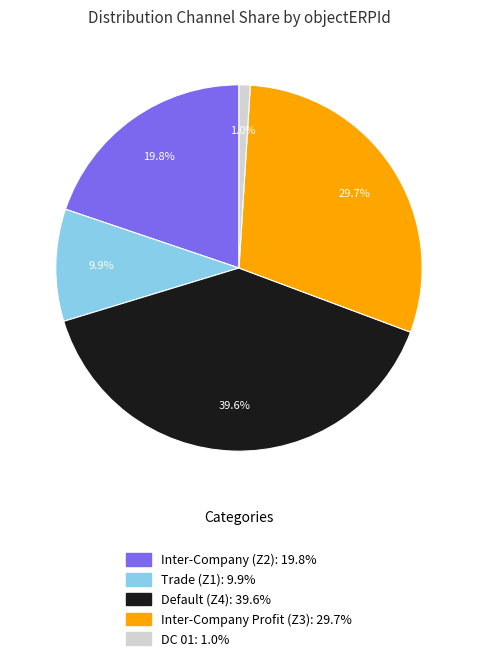

To the nearest percent, what is the difference between the largest and smallest slice percentages?

39%